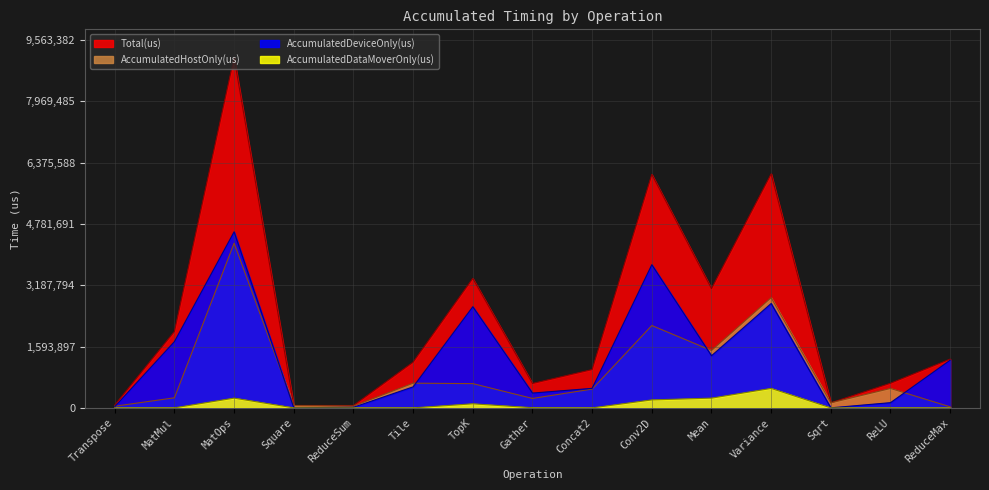

Reading left to right, transcribe all the data shown in this chart.

AccumulatedHostOnly(us): Transpose=42891.7	MatMul=262026.3	MatOps=4280093.3	Square=59291.2	ReduceSum=45965.0	Tile=641879.9	TopK=630502.4	Gather=245227.4	Concat2=487853.9	Conv2D=2140419.8	Mean=1490434.4	Variance=2863412.9	Sqrt=131016.8	ReLU=504653.1	ReduceMax=27302.1
AccumulatedDeviceOnly(us): Transpose=31981.3	MatMul=1722145.1	MatOps=4574778.8	Square=2977.9	ReduceSum=15925.0	Tile=546263.7	TopK=2628504.0	Gather=384645.5	Concat2=507042.1	Conv2D=3720231.8	Mean=1355163.7	Variance=2712796.8	Sqrt=1228.2	ReLU=135449.9	ReduceMax=1240450.9
AccumulatedDataMoverOnly(us): Transpose=525.0	MatMul=1182.6	MatOps=253111.0	Square=430.9	ReduceSum=0.0	Tile=433.4	TopK=105623.6	Gather=4287.1	Concat2=0.0	Conv2D=207051.4	Mean=252898.9	Variance=505759.3	Sqrt=0.0	ReLU=0.0	ReduceMax=0.0
Total(us): Transpose=75398.0	MatMul=1985354.0	MatOps=9107983.0	Square=62700.0	ReduceSum=61890.0	Tile=1188577.0	TopK=3364630.0	Gather=634160.0	Concat2=994896.0	Conv2D=6067703.0	Mean=3098497.0	Variance=6081969.0	Sqrt=132245.0	ReLU=640103.0	ReduceMax=1267753.0